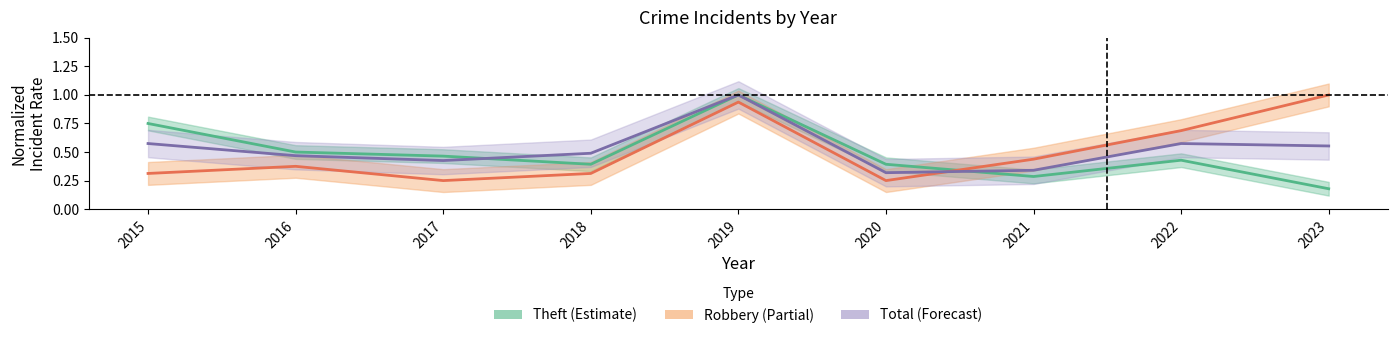

Is the value of Robbery (Partial) at 2020 greater than the value of Total (Forecast) at 2018?

No